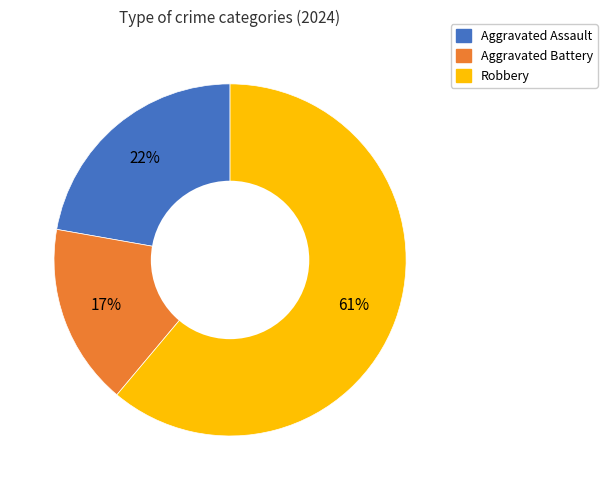

What percentage is the Aggravated Battery slice, to the nearest percent?

17%